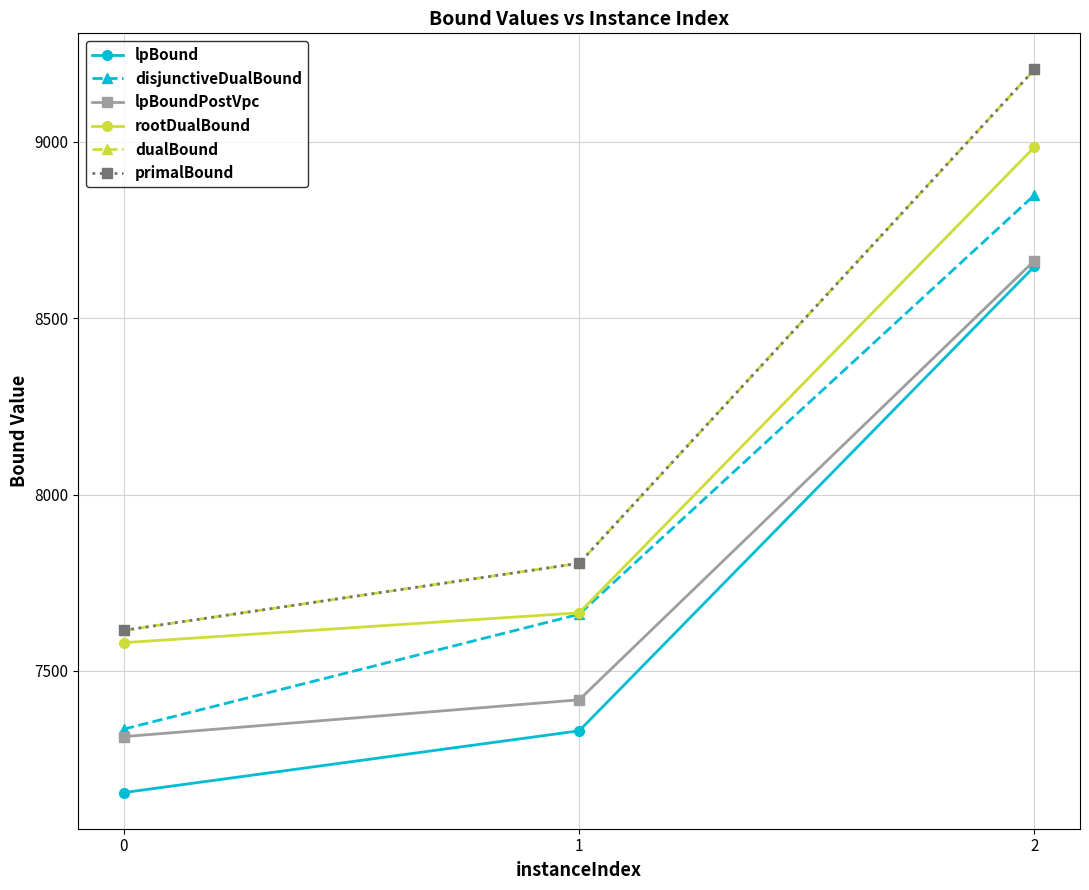

What is the difference between the primalBound values at 1 and 0?

190.0